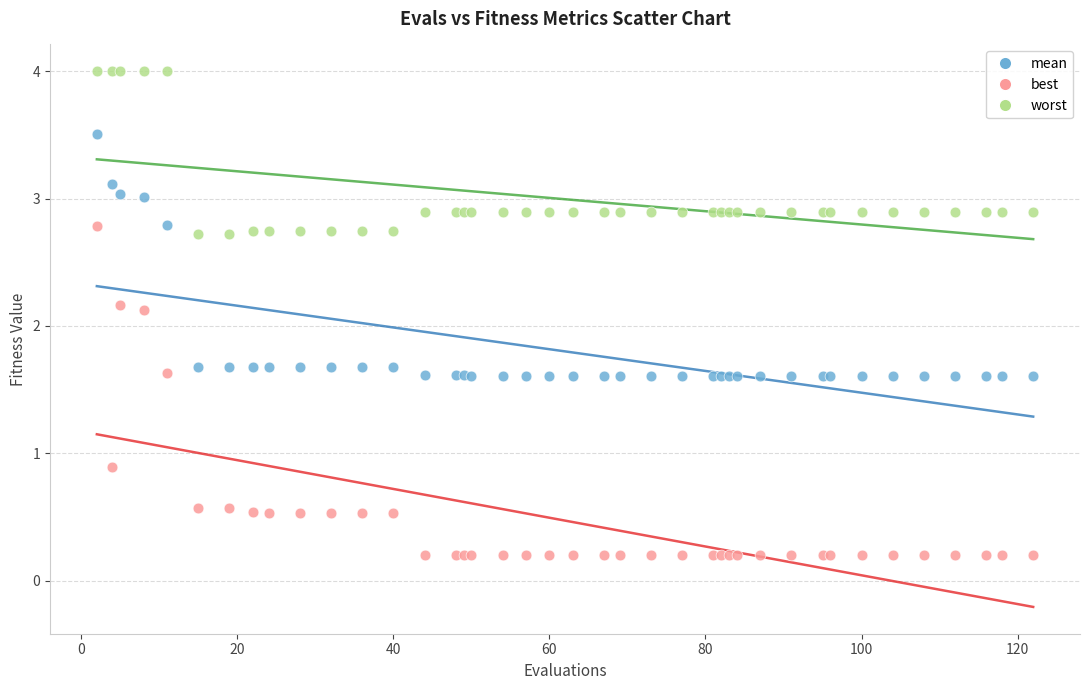

Which series contains the lowest Y value?

best